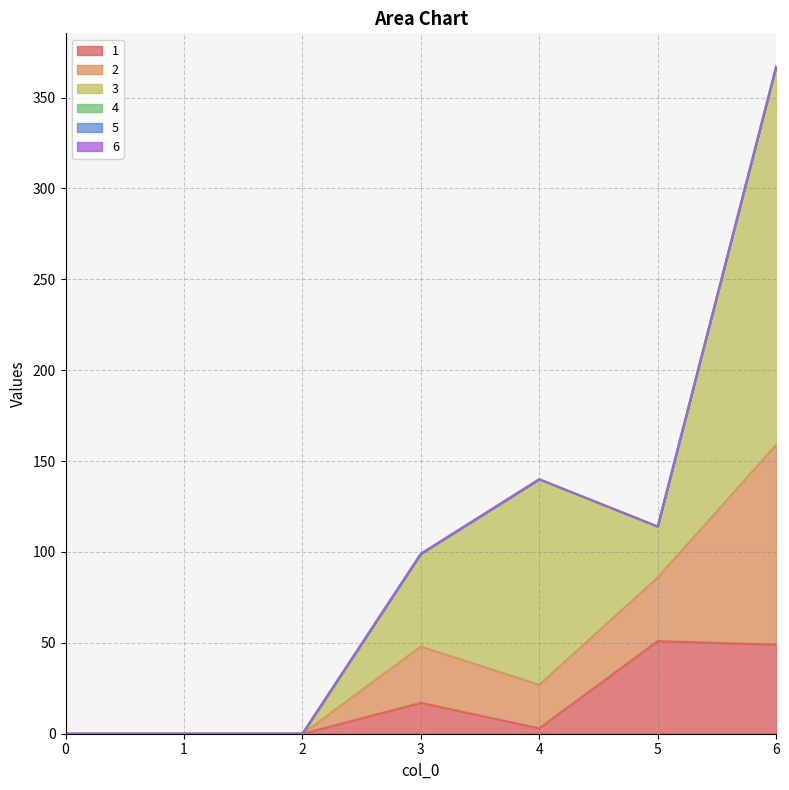

Rank the series by their maximum value, from highest to lowest.

3, 2, 1, 4, 5, 6